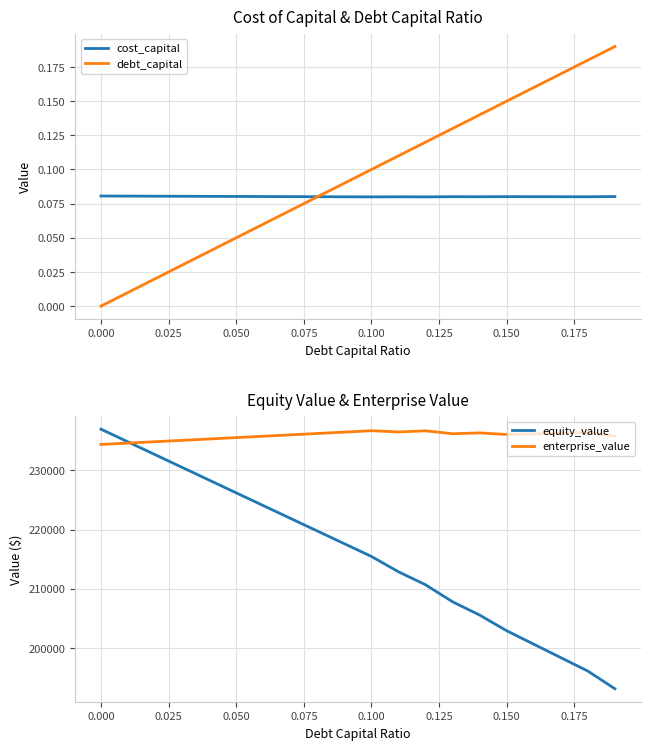

What is the lowest value of the equity_value series?

193171.9